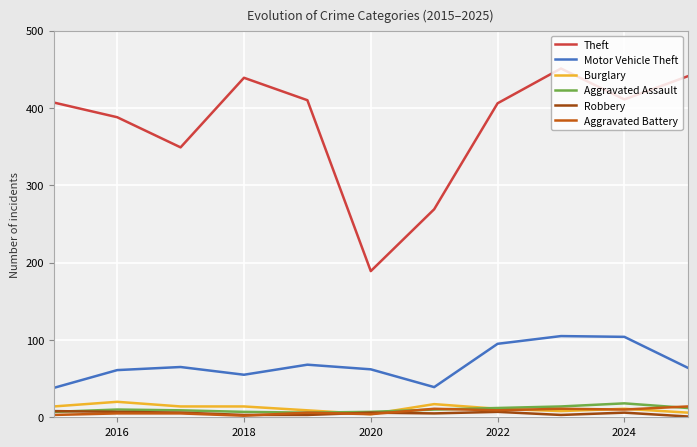

True or false: Theft and Burglary cross at least once.

False